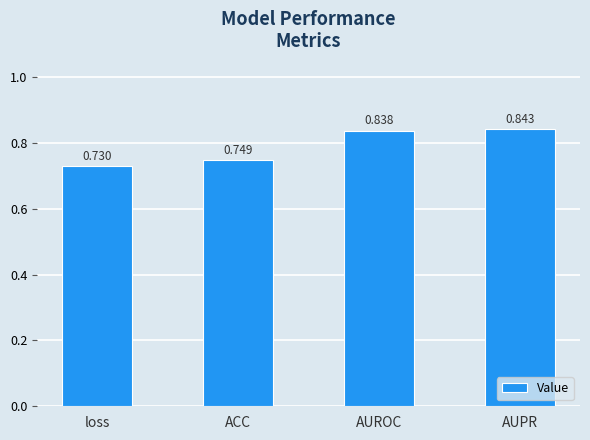

What is the sum of the values at AUPR and loss?

1.6